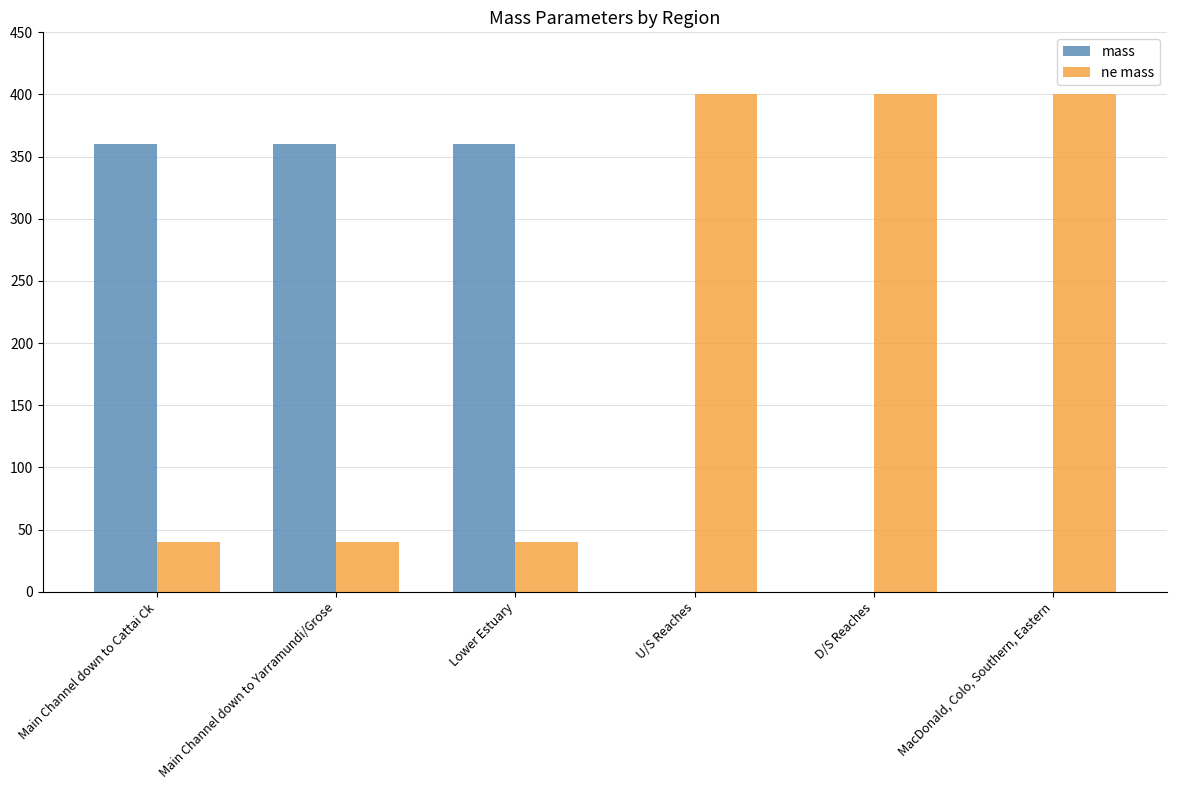

Is the value of mass at MacDonald, Colo, Southern, Eastern greater than the value of ne mass at Main Channel down to Yarramundi/Grose?

No